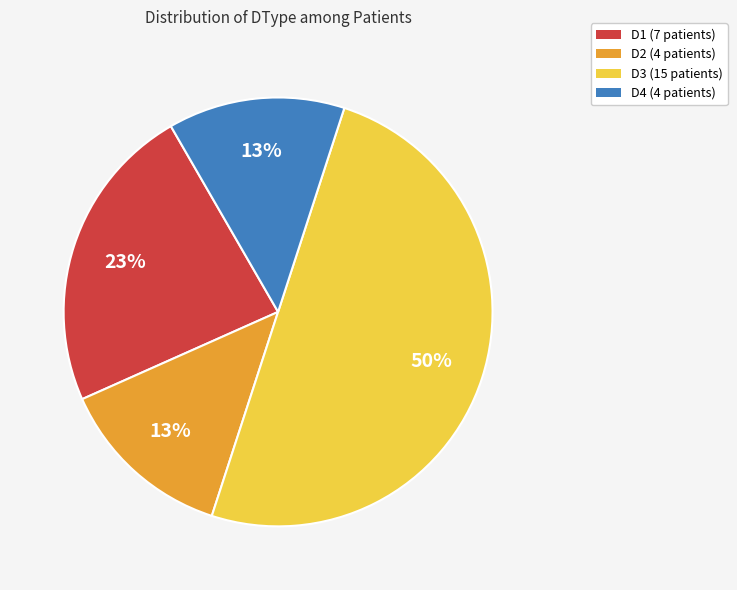

Between D2 and D3, which is larger?

D3